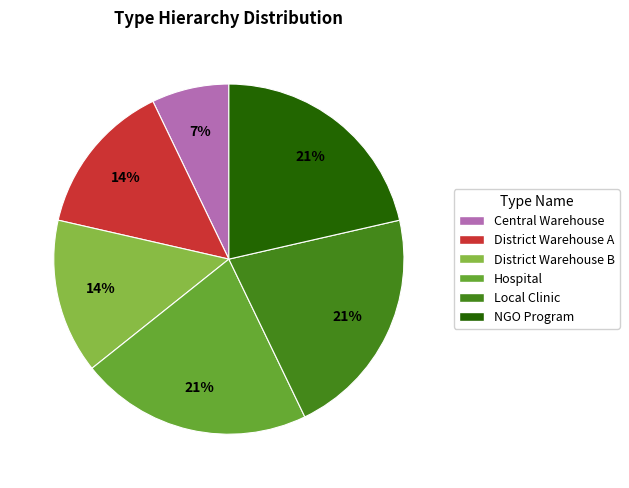

Which category has the smallest portion of the pie?

Central Warehouse